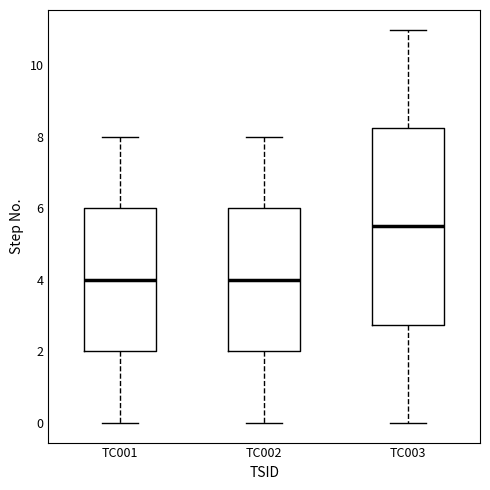

Reading left to right, read every box against the y-axis: the position of its median line, the range the box covers, and the ends of its whiskers. The values are not printed on the chart, so give them approximately, as read against the axis.

TC001: median 4.0, box 2.0 to 6.0, whiskers 0.0 to 8.0
TC002: median 4.0, box 2.0 to 6.0, whiskers 0.0 to 8.0
TC003: median 5.6, box 2.8 to 8.2, whiskers 0.0 to 11.0